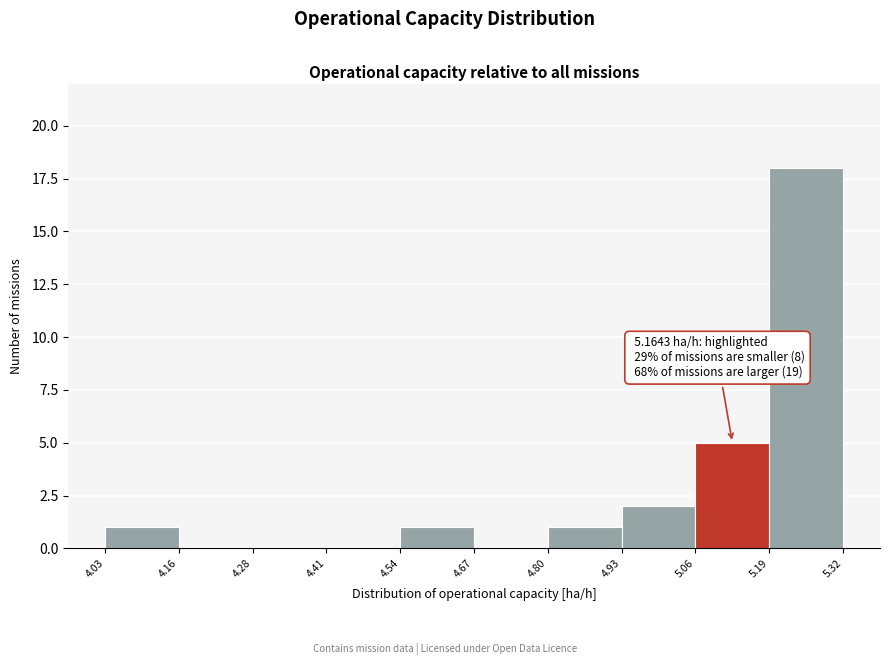

Over which range of the x-axis is the bar tallest?

5.19 to 5.32